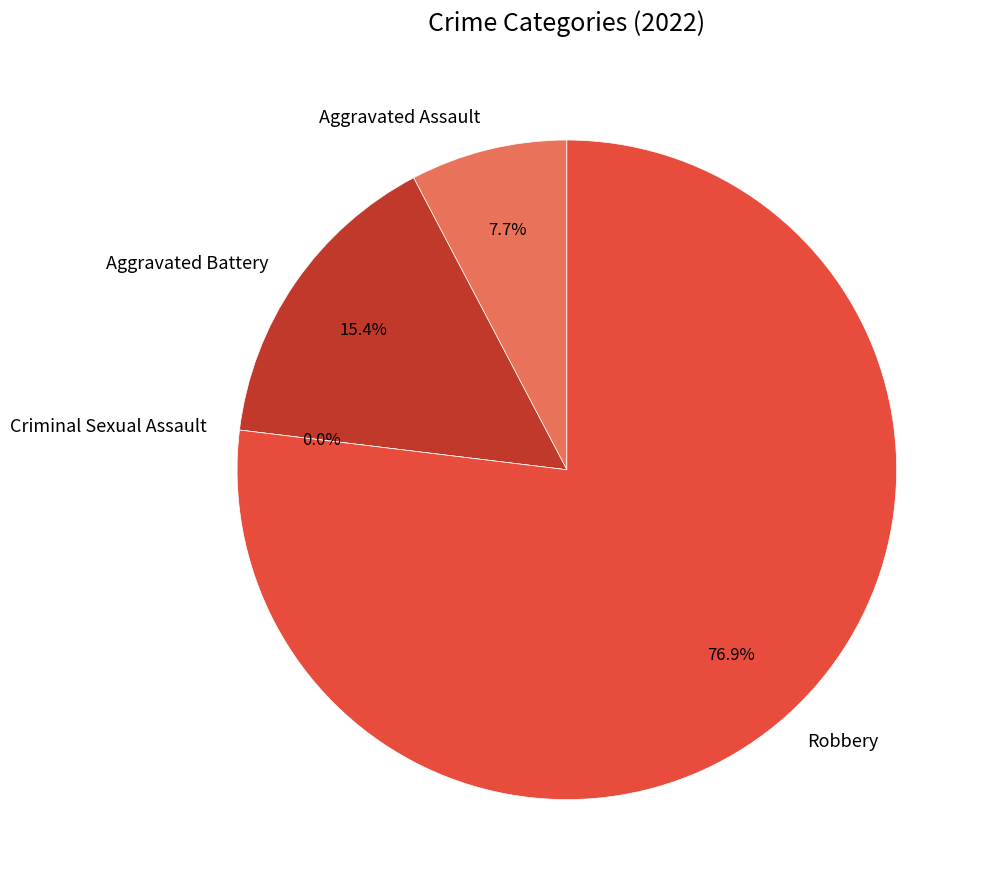

Do Criminal Sexual Assault and Robbery together represent more than half of the pie?

Yes